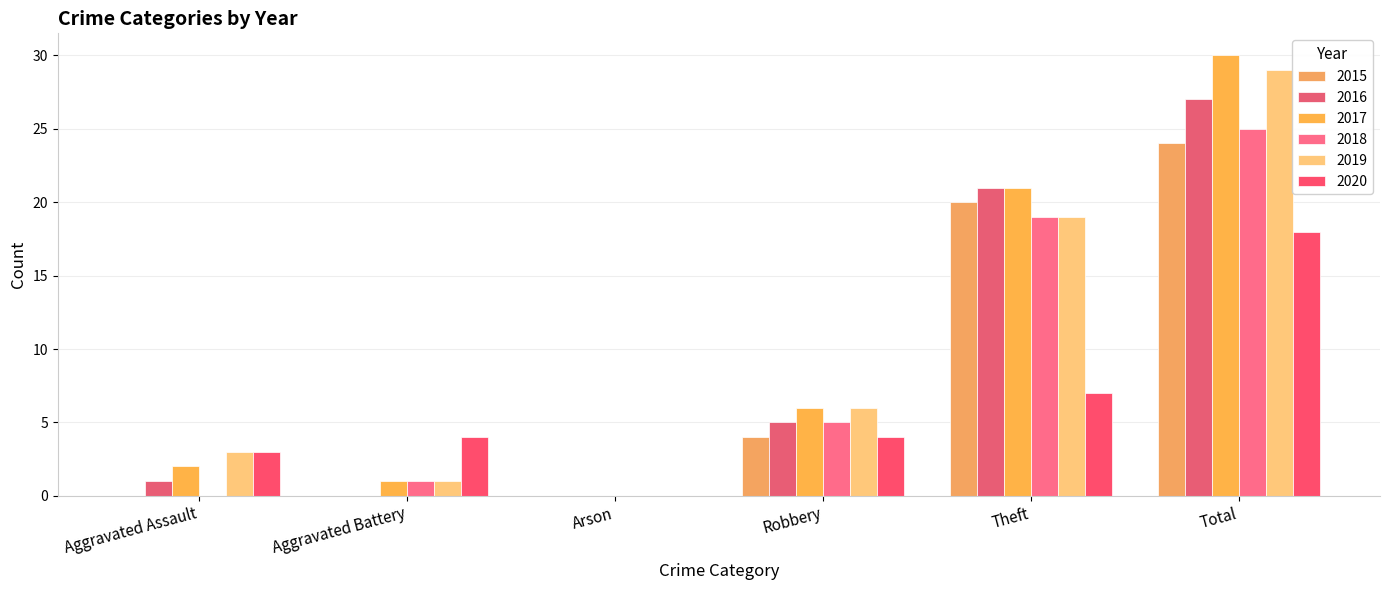

How many groups of bars are there?

6